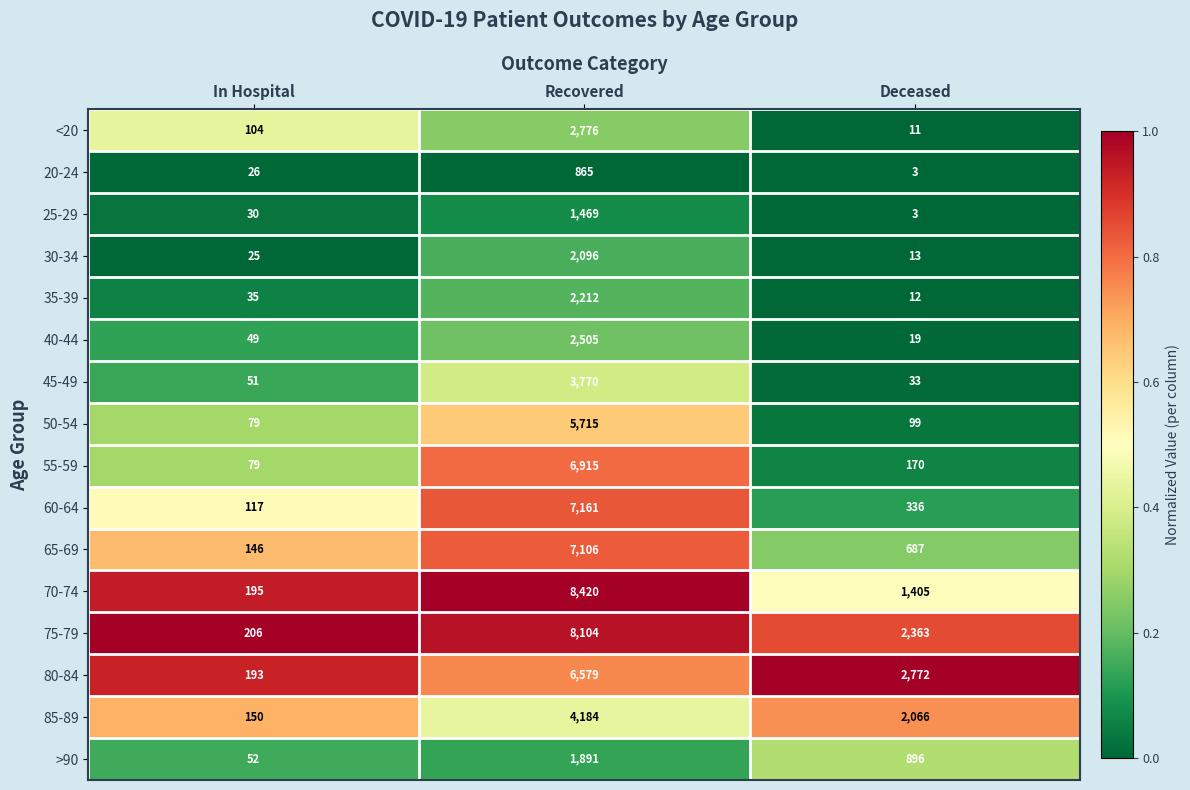

Rank the series at Recovered from lowest to highest value.

20-24, 25-29, >90, 30-34, 35-39, 40-44, <20, 45-49, 85-89, 50-54, 80-84, 55-59, 65-69, 60-64, 75-79, 70-74